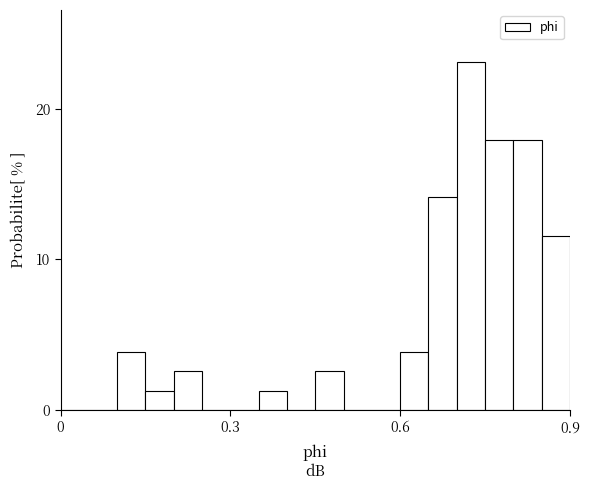

Around what value on the x-axis is the tallest bar? Give the approximate position of its centre, as read against the axis.

0.75